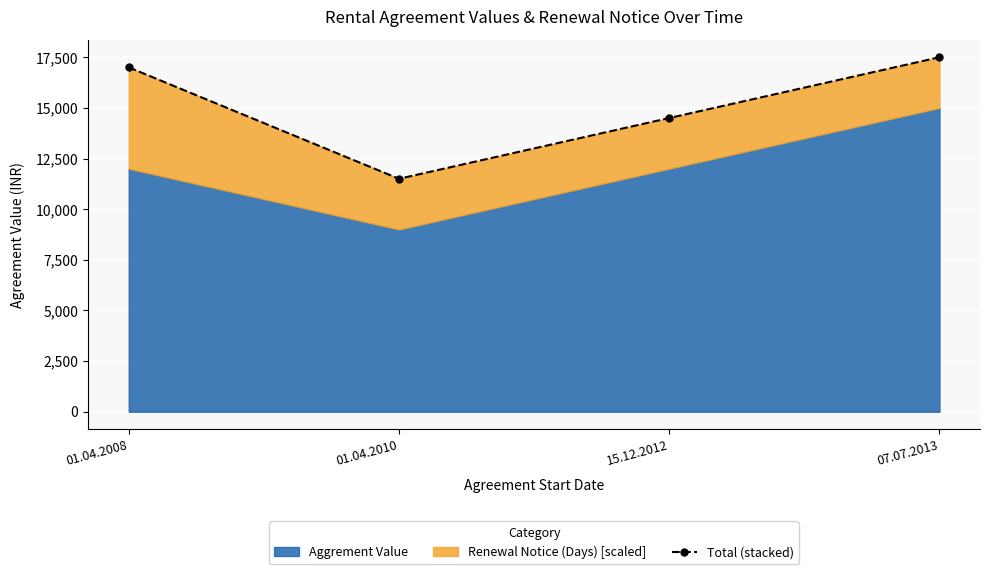

True or false: there are more than 0 points higher than both neighbors.

False